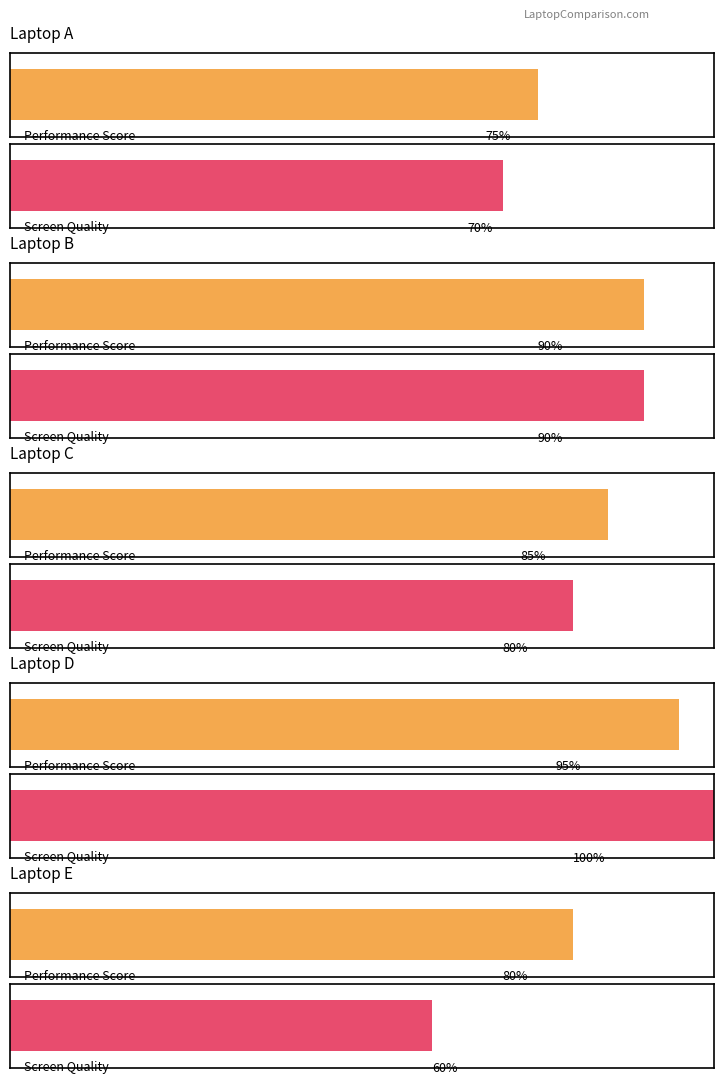

True or false: Performance Score has a value of 49.1 at Laptop A.

False